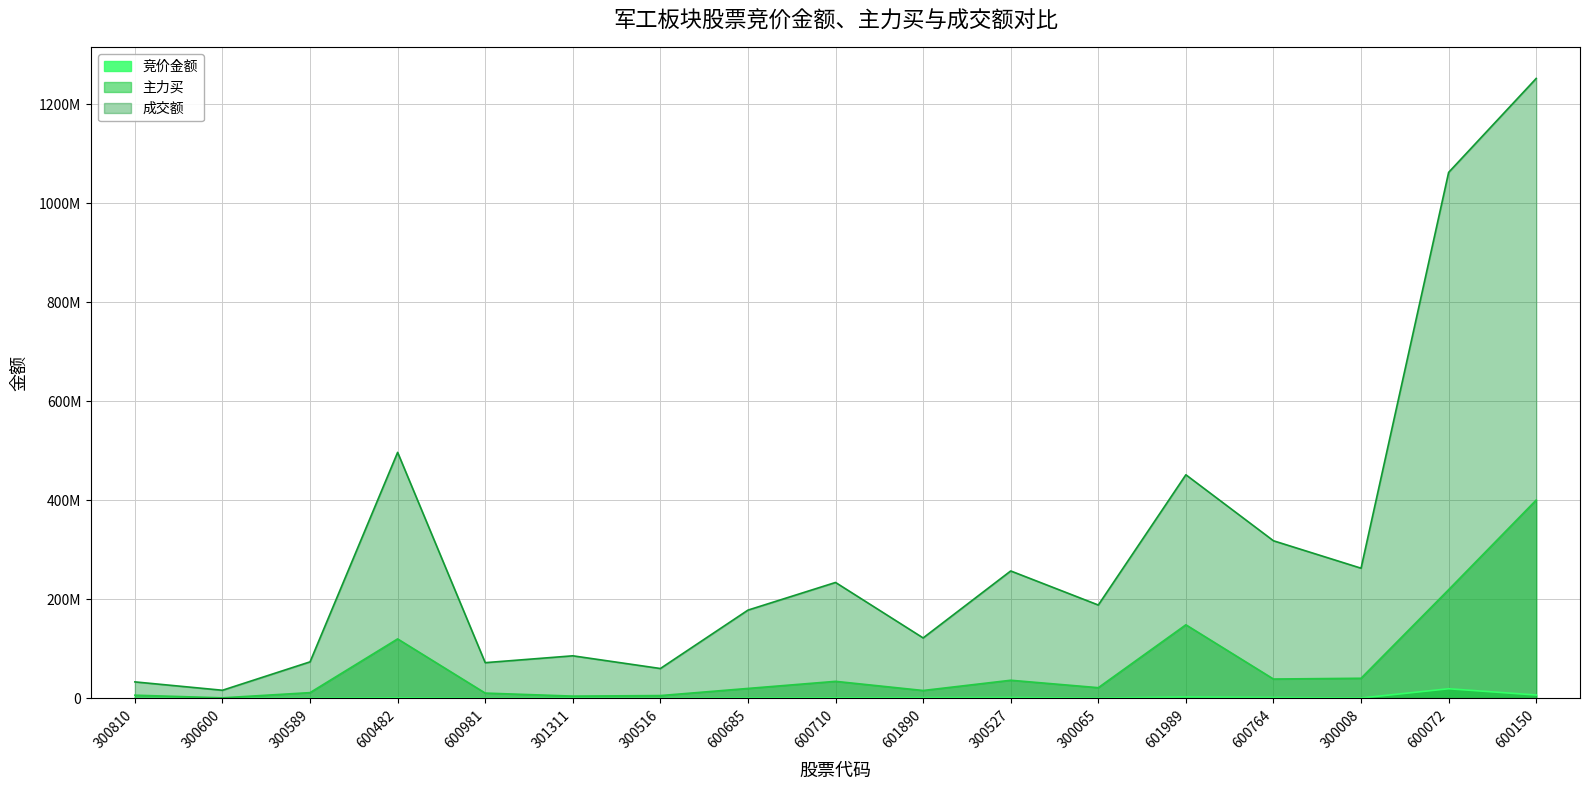

How many data points in 成交额 are less than 188525206?

8